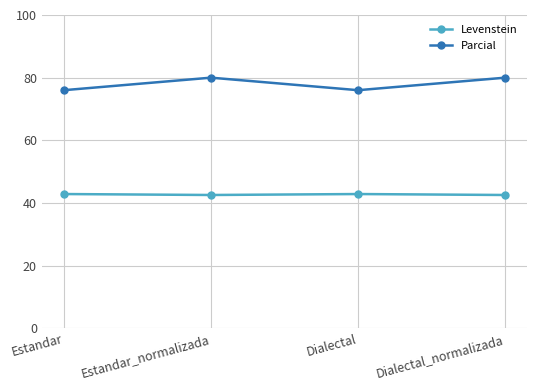

In Levenstein, how many points are lower than both neighbors (excluding endpoints)?

1